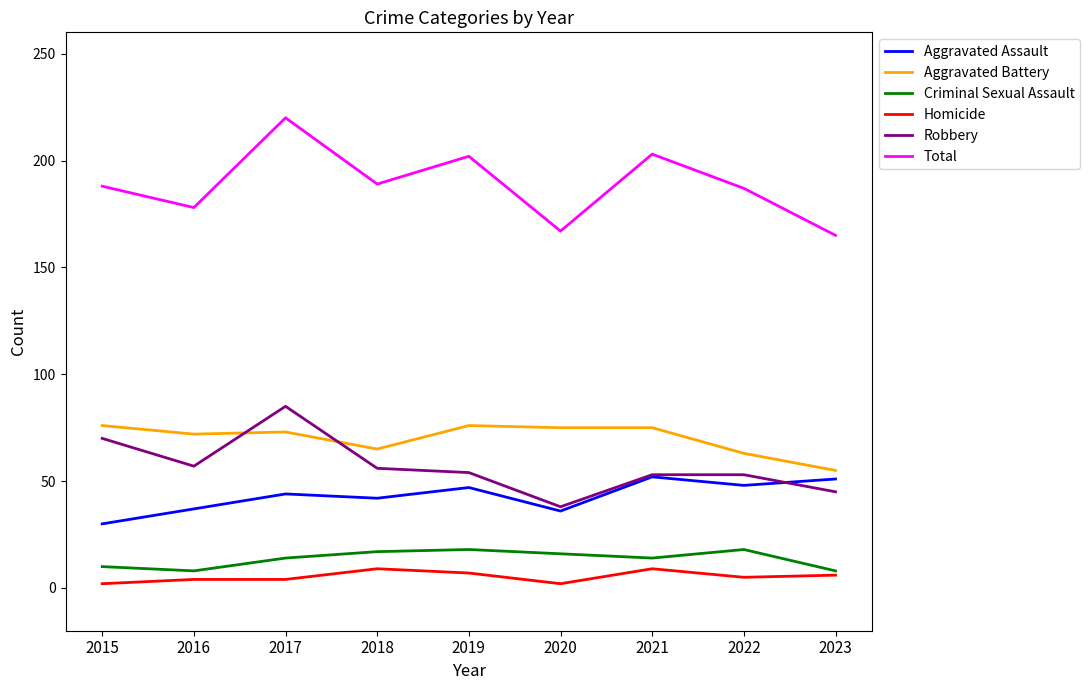

What are all the series names shown in the legend?

Aggravated Assault, Aggravated Battery, Criminal Sexual Assault, Homicide, Robbery, Total